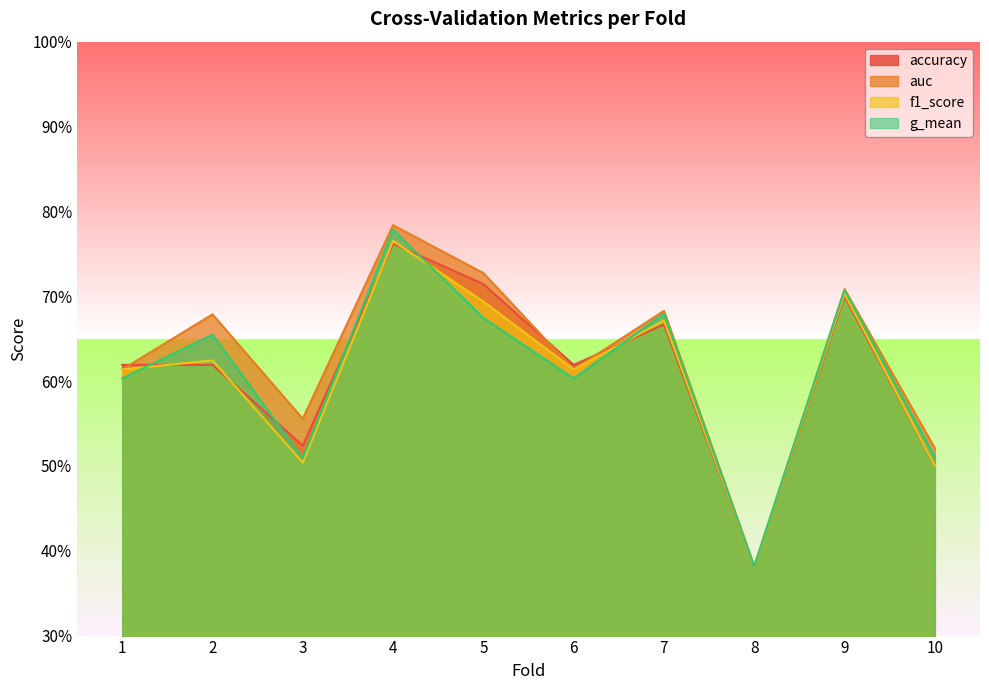

True or false: g_mean has more than 0 points higher than both neighbors.

True